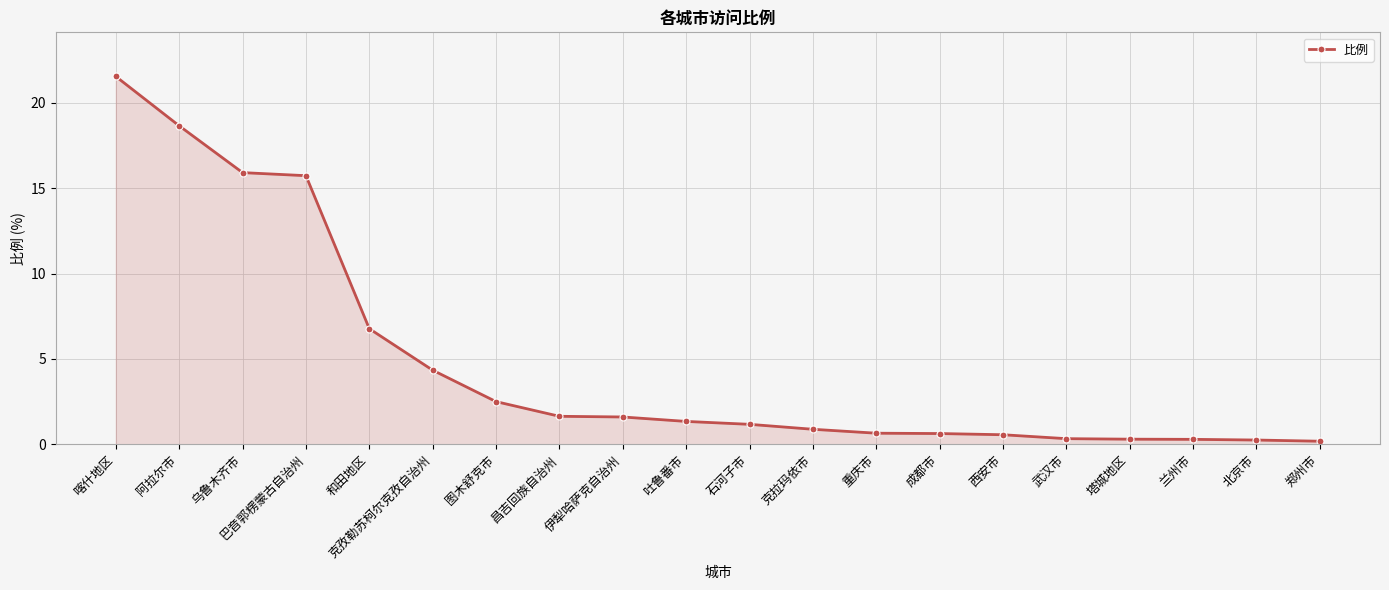

What is the smallest value displayed?

0.2